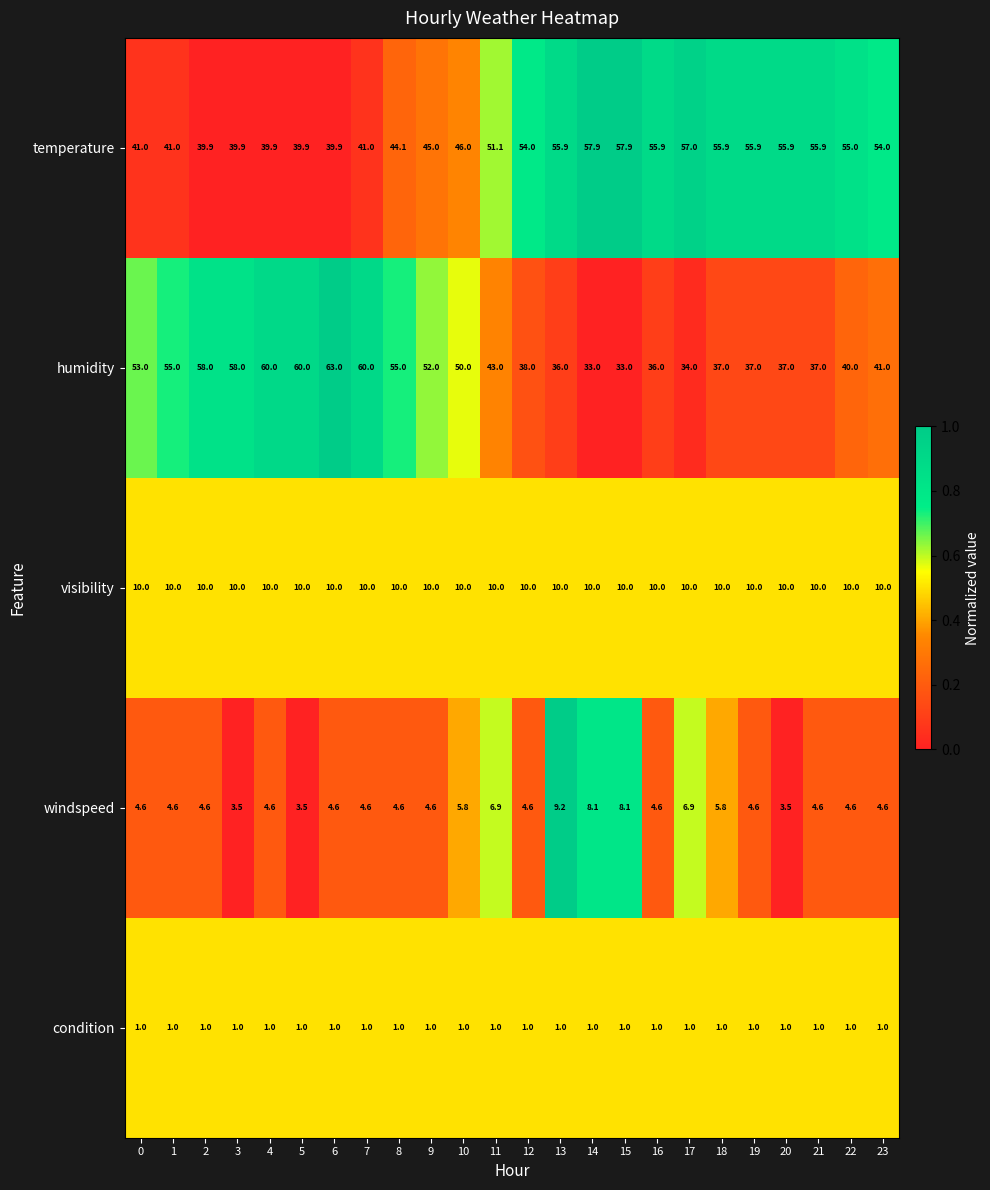

Is the value of visibility at 4 greater than the value of condition at 11?

Yes